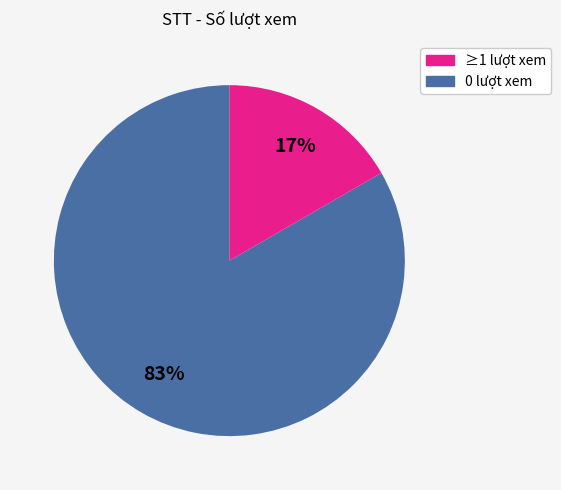

To the nearest percent, what is the average slice percentage?

50%